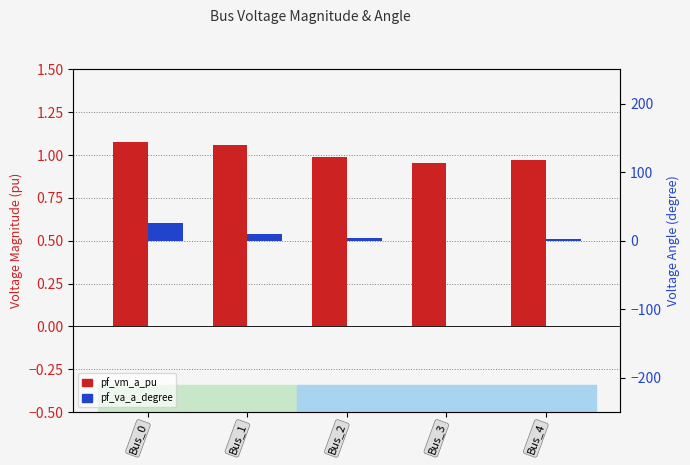

Rank the series by their average value, from lowest to highest.

pf_vm_a_pu, pf_va_a_degree